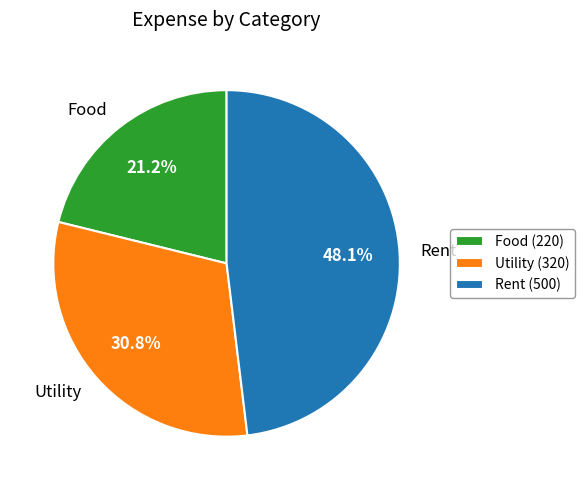

Does Rent account for over 50% of the chart?

No